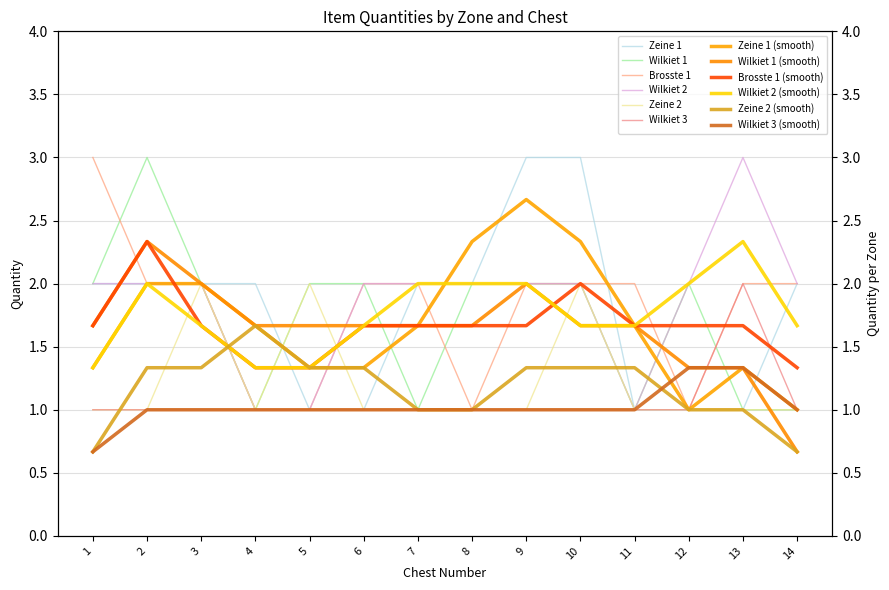

What is the approximate value of Wilkiet 1 at 6?

2